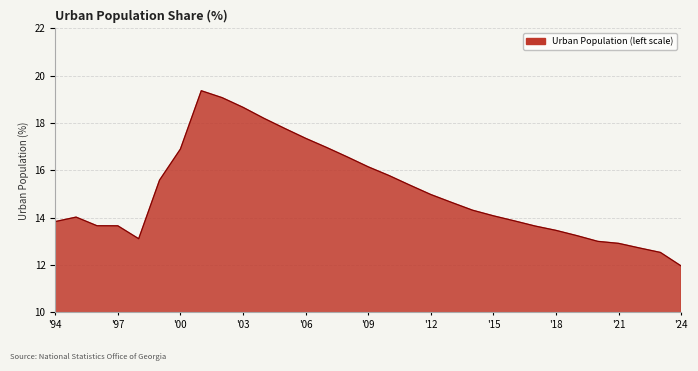

What is the difference between the maximum and minimum values?

7.4